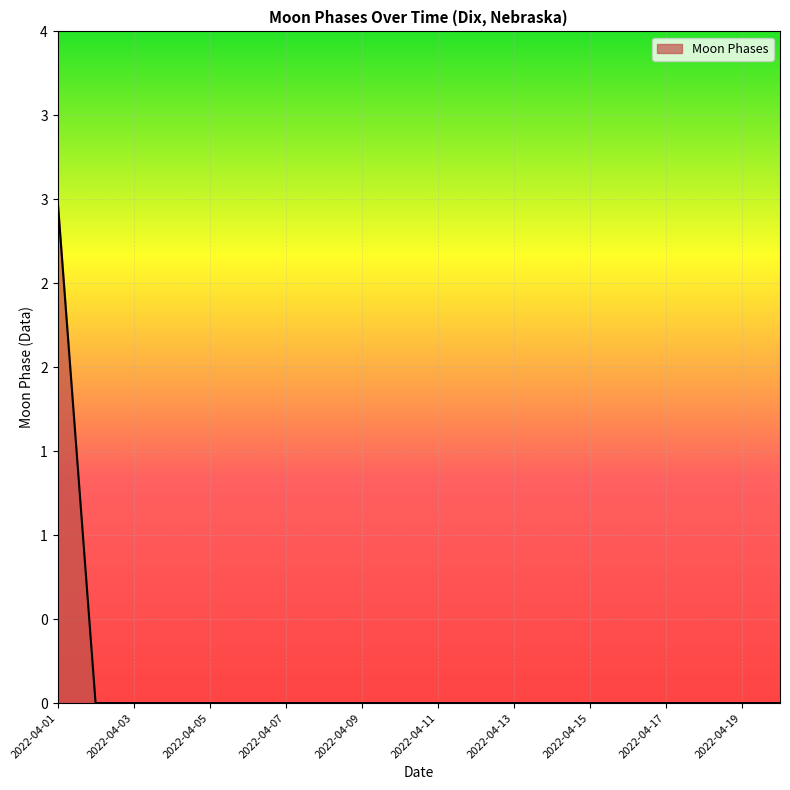

True or false: there are more than 1 points higher than both neighbors.

False